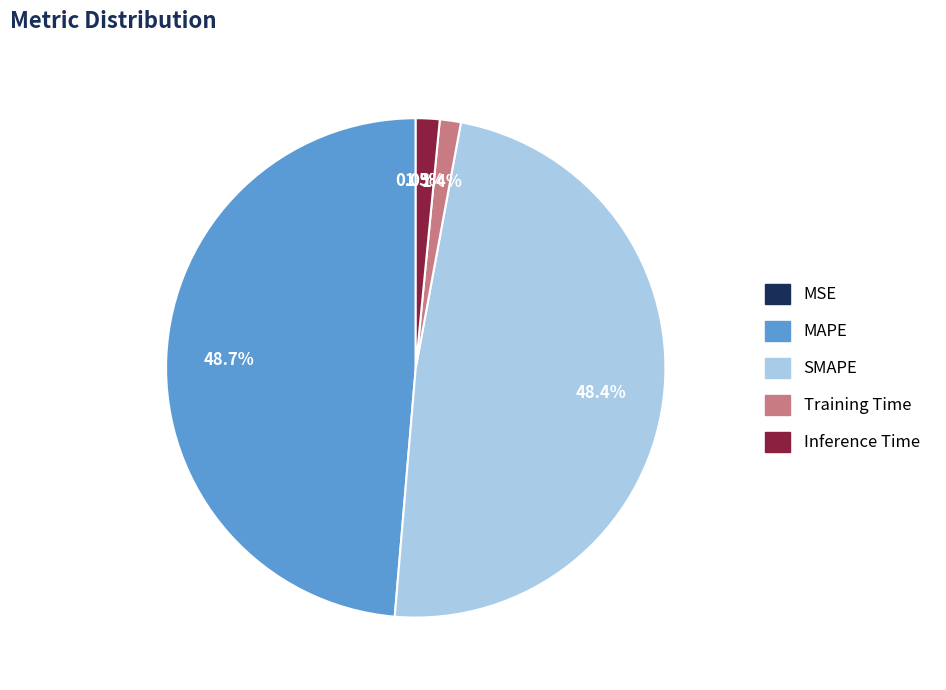

To the nearest percent, what portion does SMAPE represent?

48%